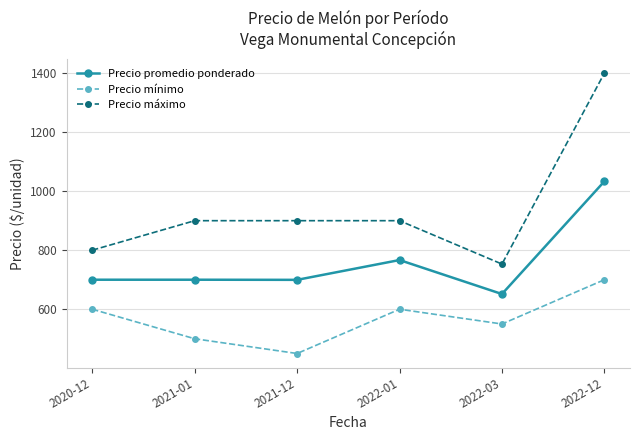

The Precio máximo series shows 900.0 at 2021-12. True or false?

True